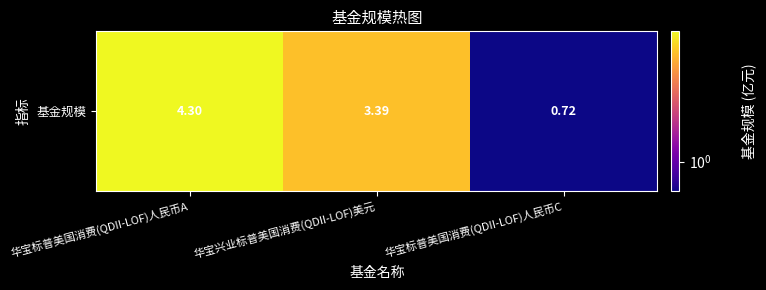

Rank the categories by value from lowest to highest.

华宝标普美国消费(QDII-LOF)人民币C, 华宝兴业标普美国消费(QDII-LOF)美元, 华宝标普美国消费(QDII-LOF)人民币A